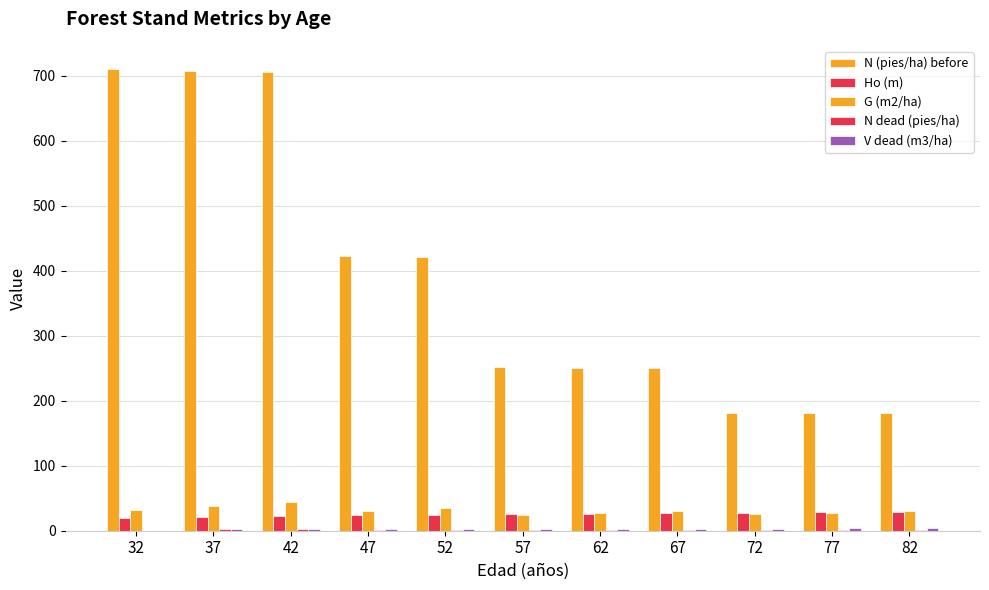

How many series are shown in this chart?

5